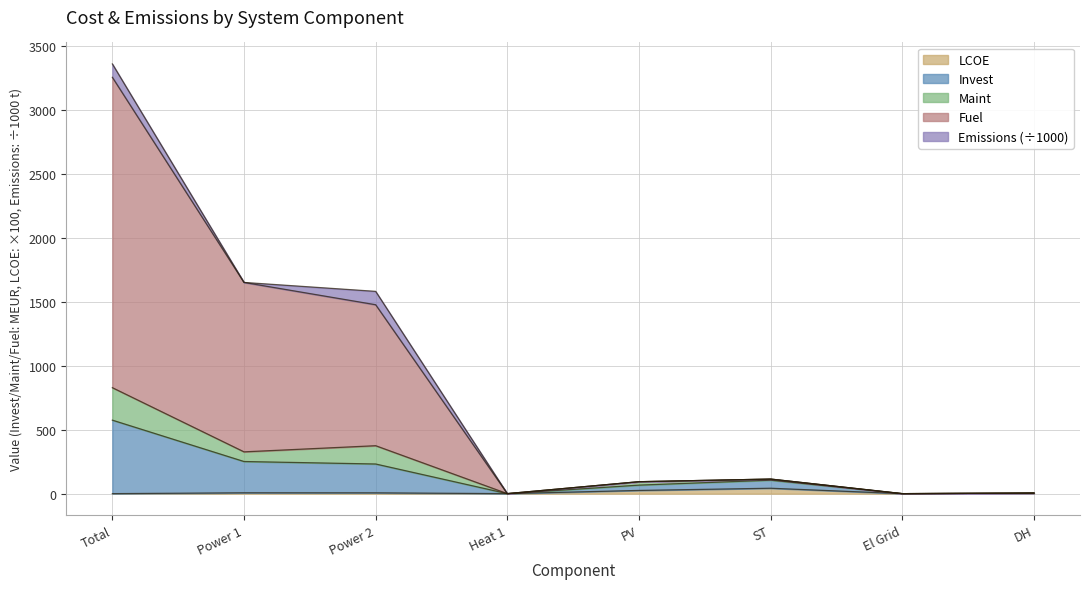

The value of LCOE at Total is 0.0. True or false?

True